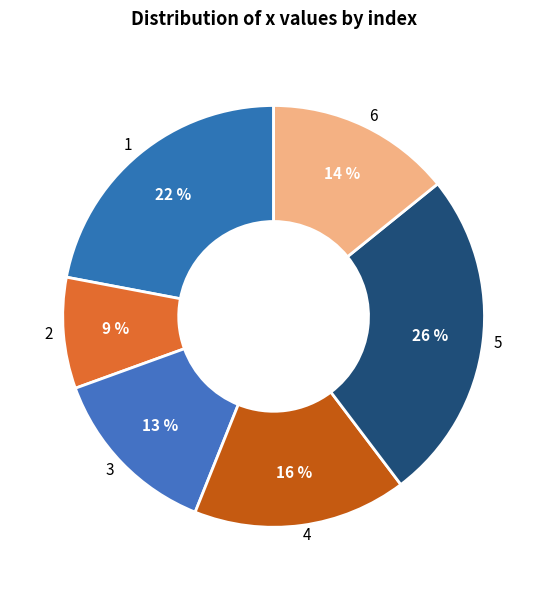

To the nearest percent, what is the average slice percentage?

17%